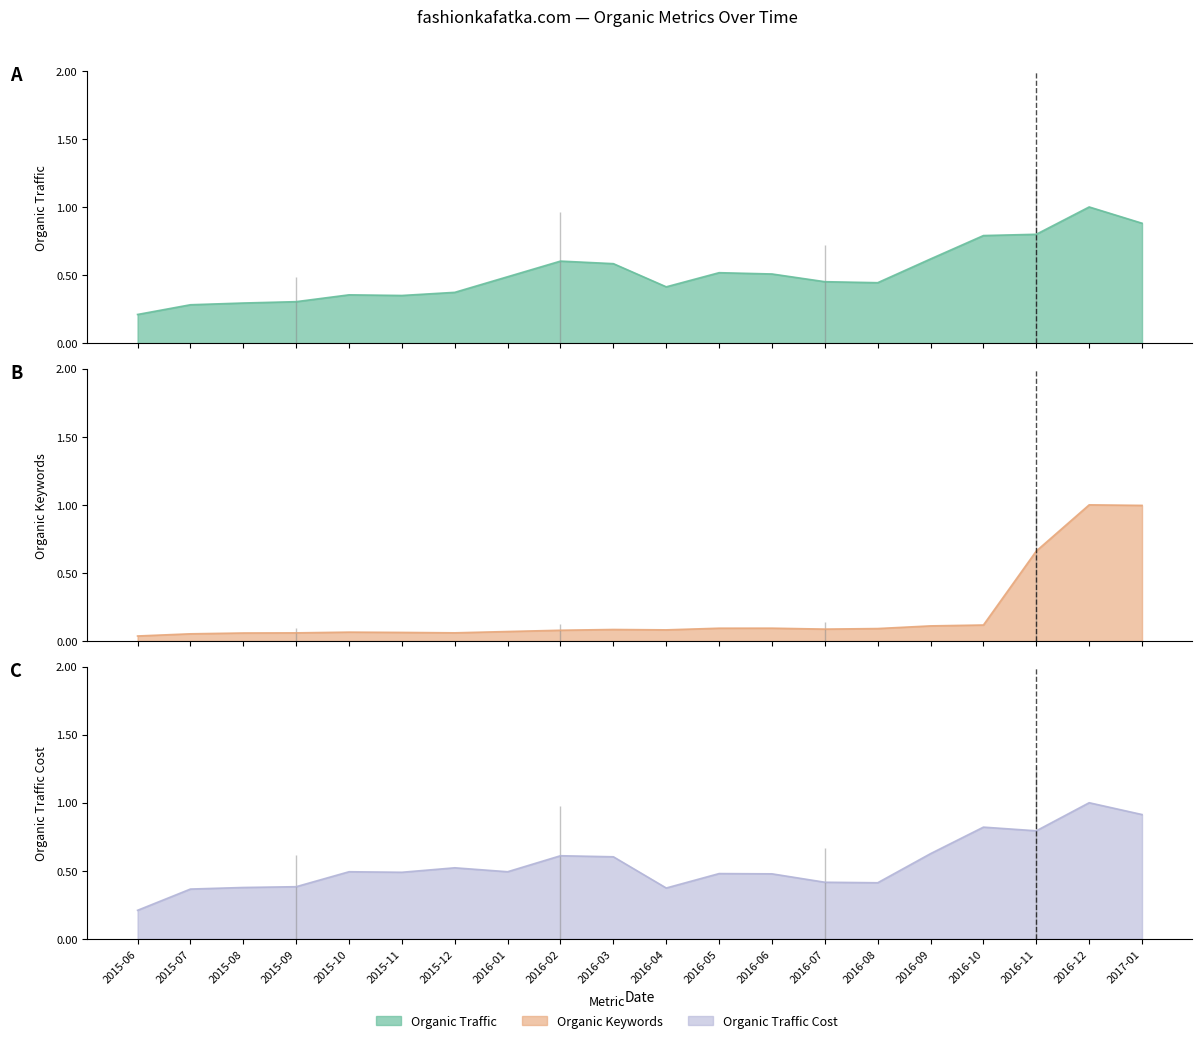

How many lines are shown in the chart?

3